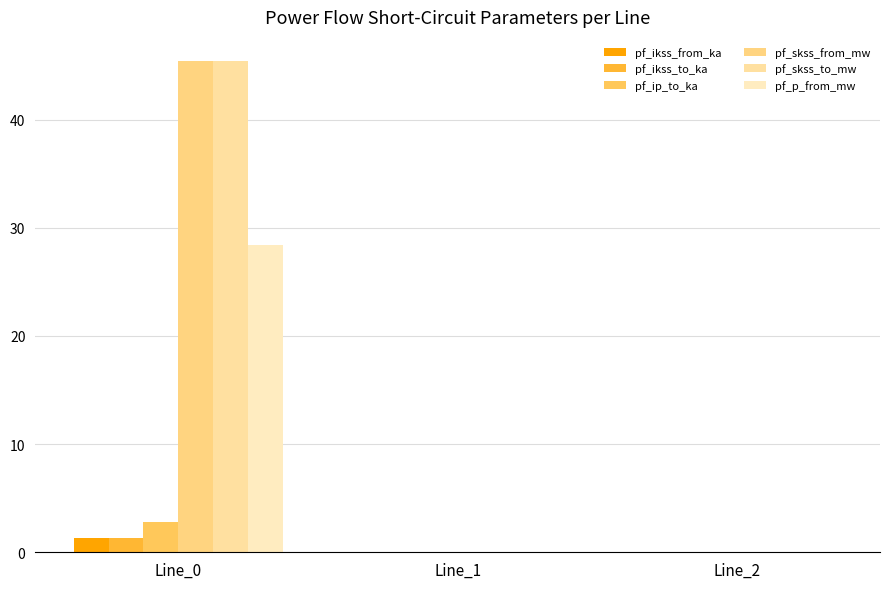

Between Line_0 and Line_1, which series saw the biggest shift?

pf_skss_from_mw